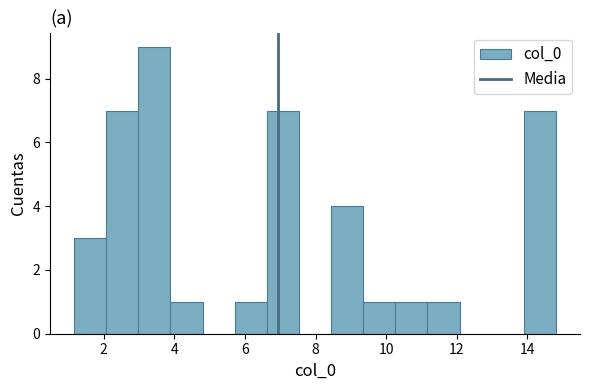

How tall is the bar that spans 10.2 to 11.2 on the x-axis? Neither the bar edges nor the heights are printed on the chart, so give them approximately, as read against the axes.

1